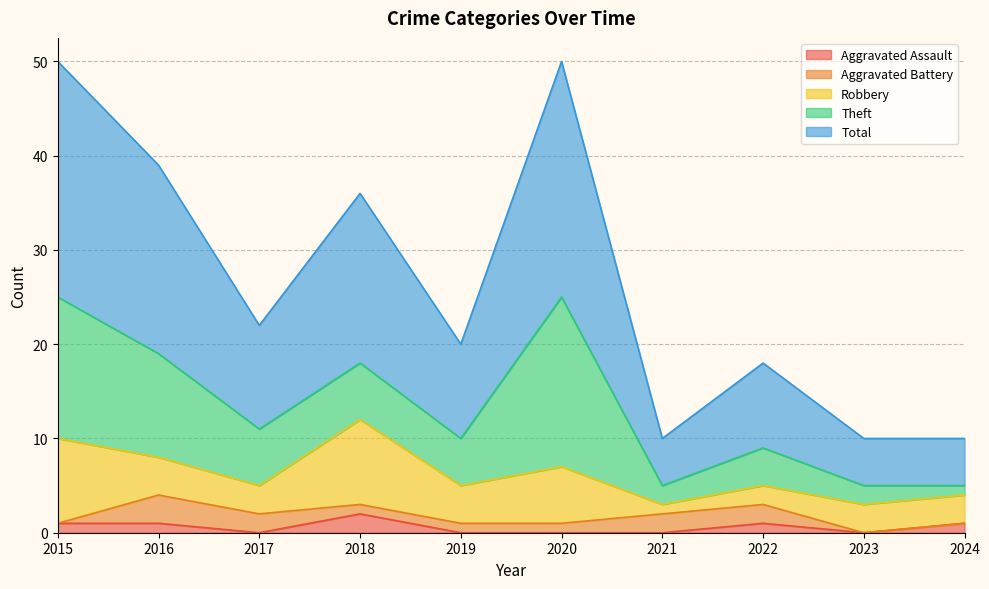

Which series has the largest total across all categories?

Total